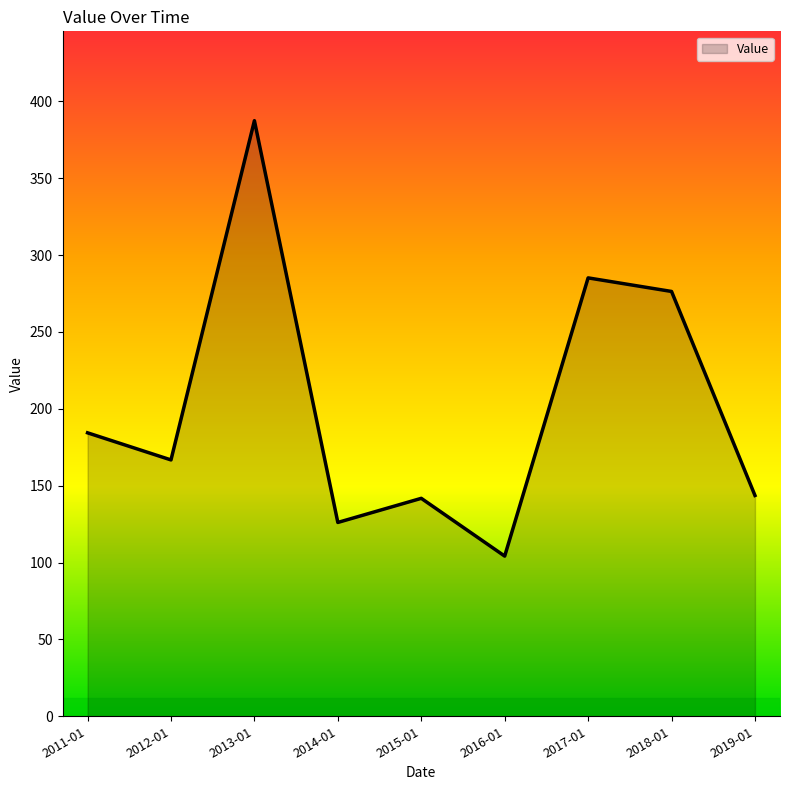

Is it true that the value at 2018-01 is 67.8?

False